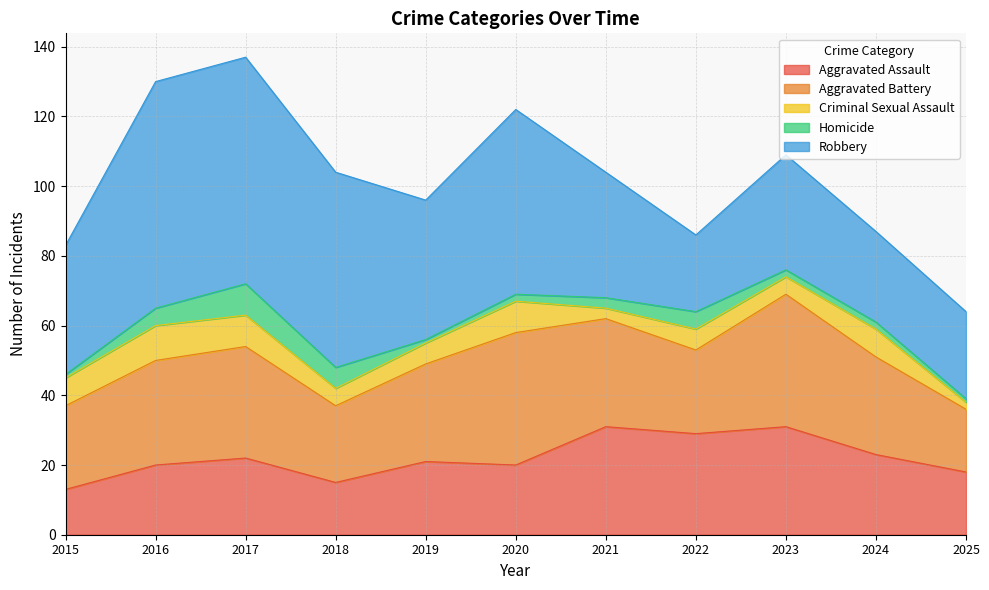

How many lines are shown in the chart?

5